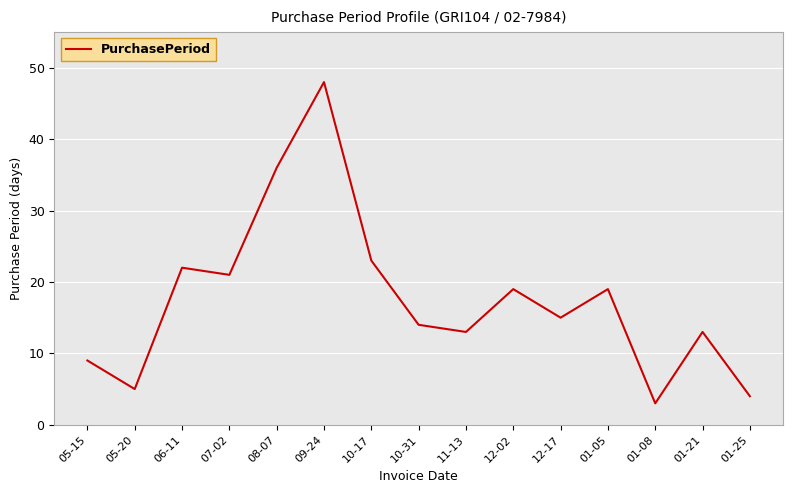

What position from the right is 01-08?

3